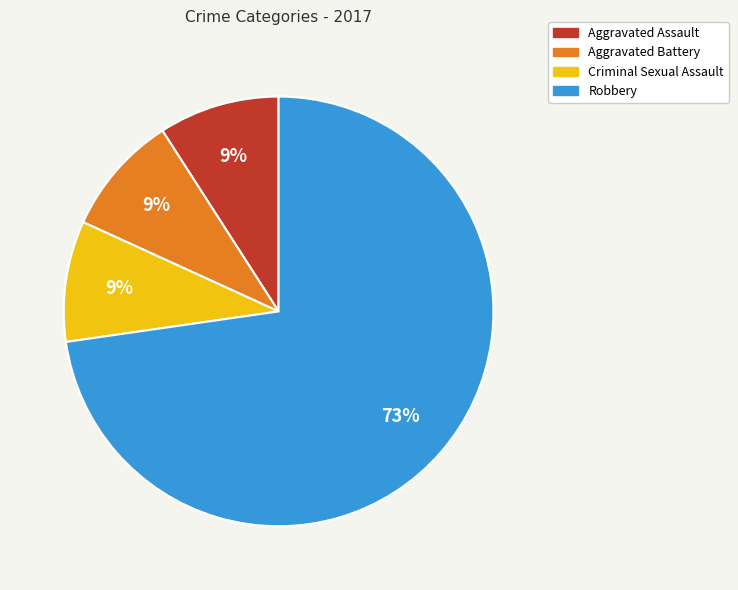

Is there a majority slice in this chart?

Yes